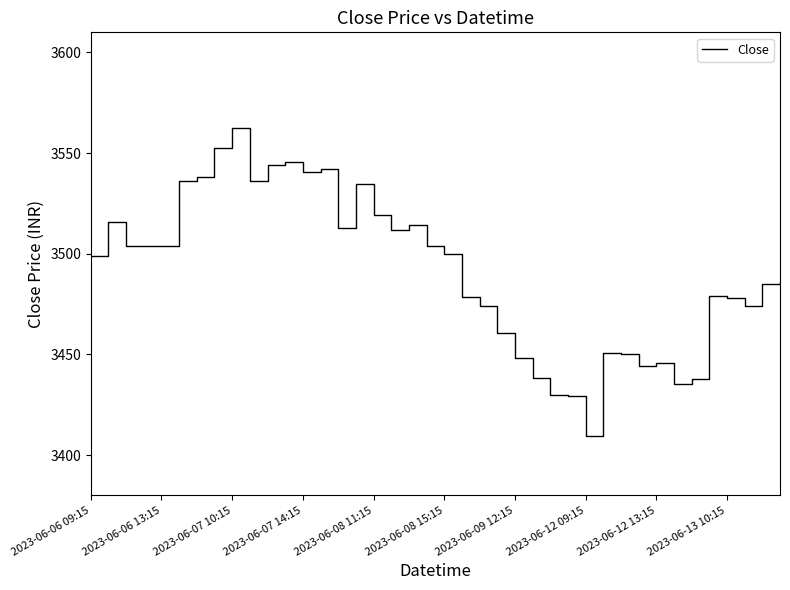

What is the greatest value displayed?

3562.4